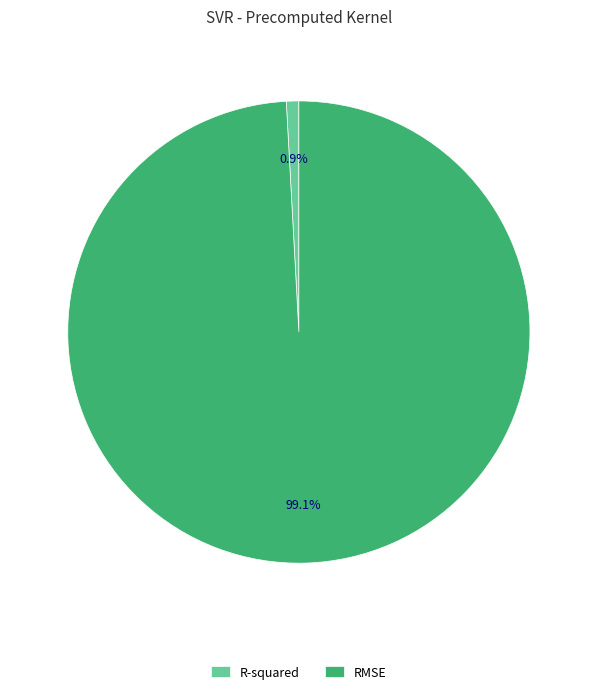

Rank the categories by value from lowest to highest.

R-squared, RMSE